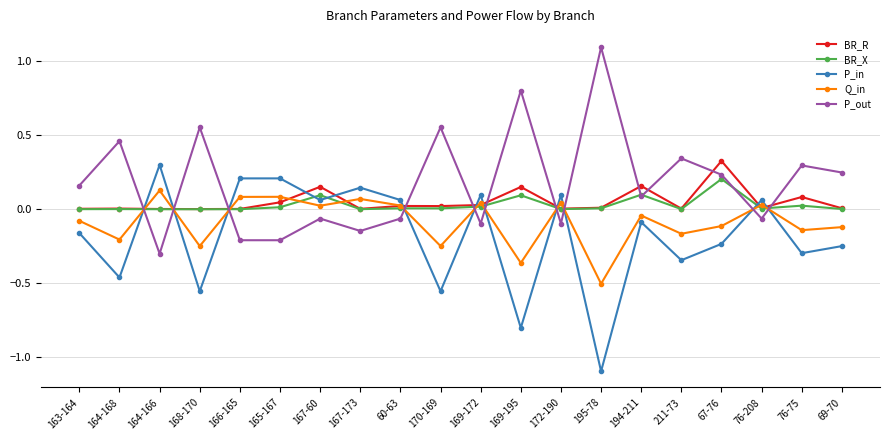

Rank the series by their maximum value, from lowest to highest.

Q_in, BR_X, P_in, BR_R, P_out